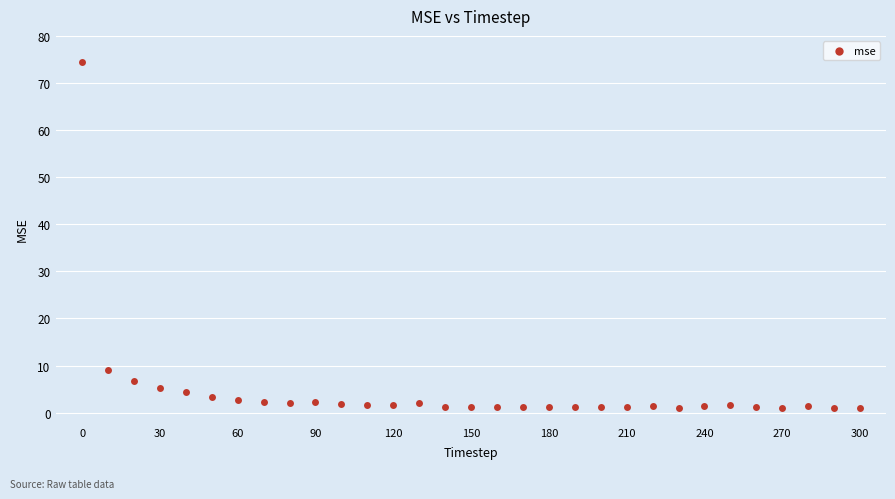

What Y value in the scatter plot is closest to 37?

9.0